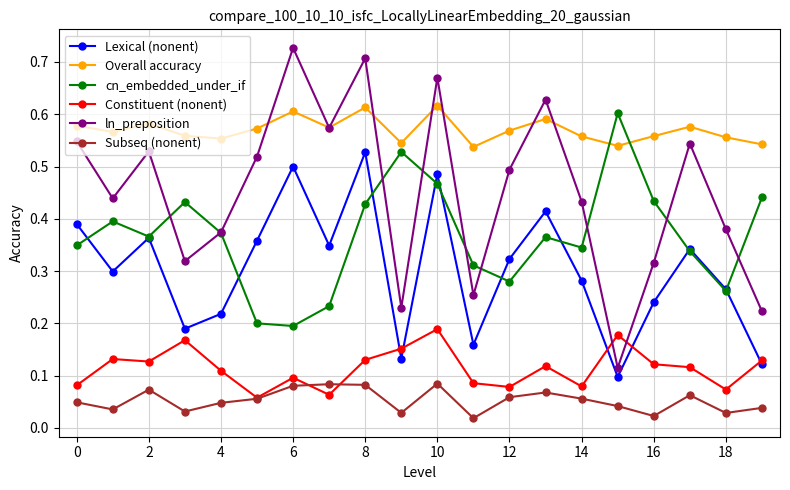

Which series has the largest range (max minus min)?

ln_preposition